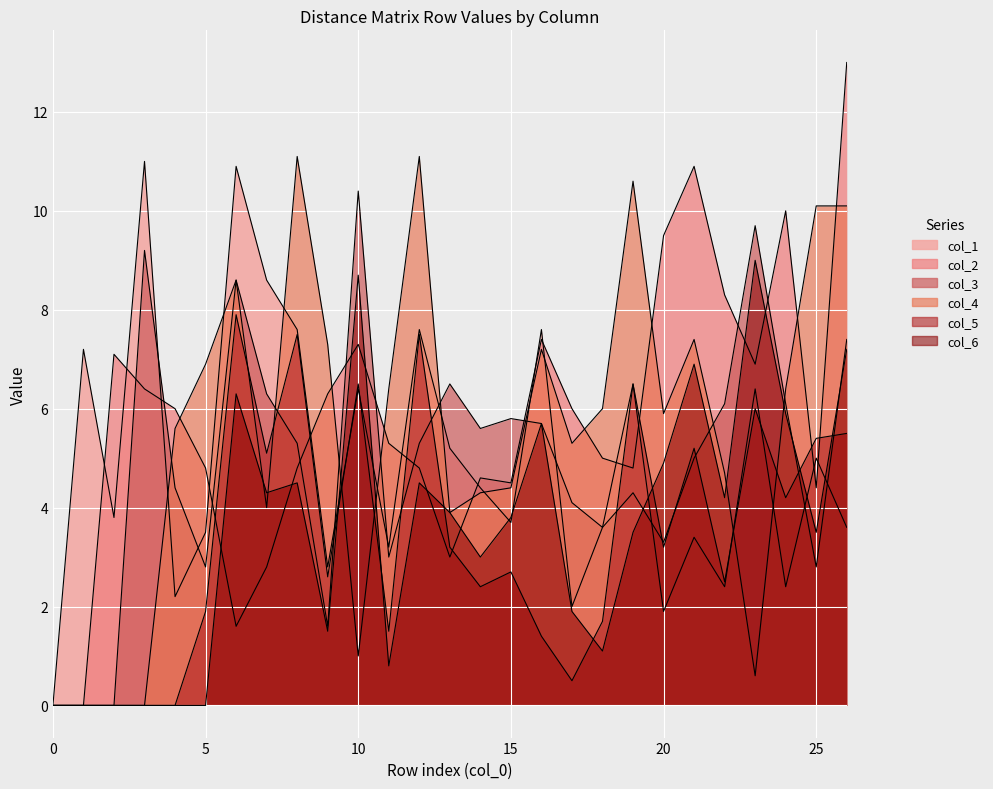

Which series ends up on top after the final intersection of col_3 and col_2?

col_2